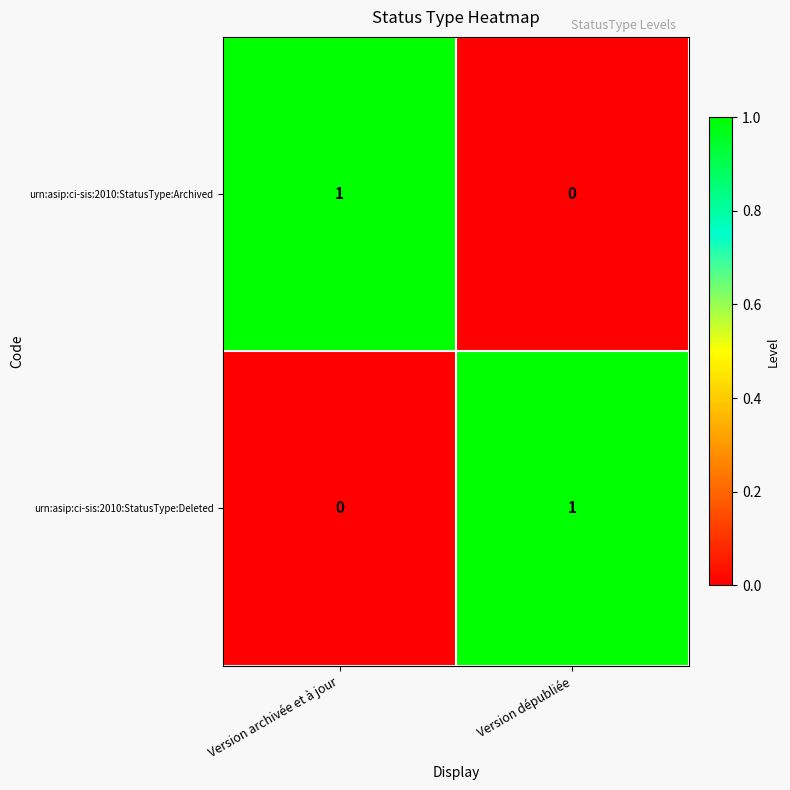

Rank the categories by urn:asip:ci-sis:2010:StatusType:Archived value from lowest to highest.

Version dépubliée, Version archivée et à jour